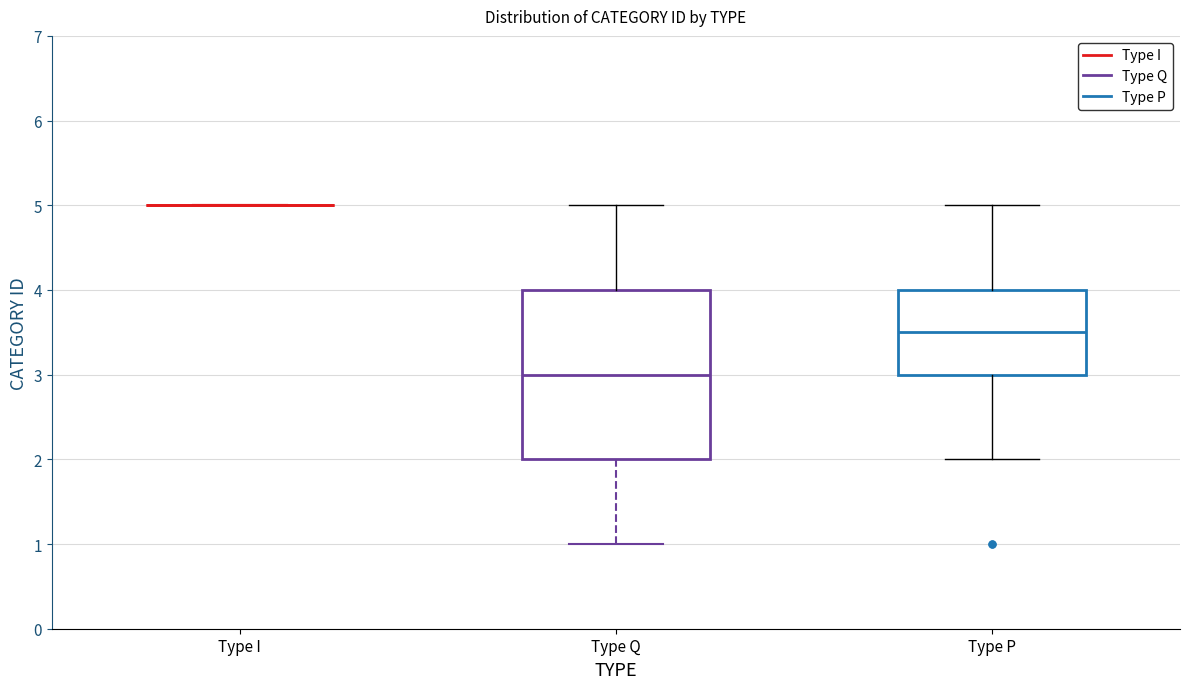

Reading left to right, read every box against the y-axis: the position of its median line, the range the box covers, and the ends of its whiskers. The values are not printed on the chart, so give them approximately, as read against the axis.

Type I: box collapsed to a line at 5.0, whiskers 5.0 to 5.0
Type Q: median 3.0, box 2.0 to 4.0, whiskers 1.0 to 5.0
Type P: median 3.5, box 3.0 to 4.0, whiskers 2.0 to 5.0